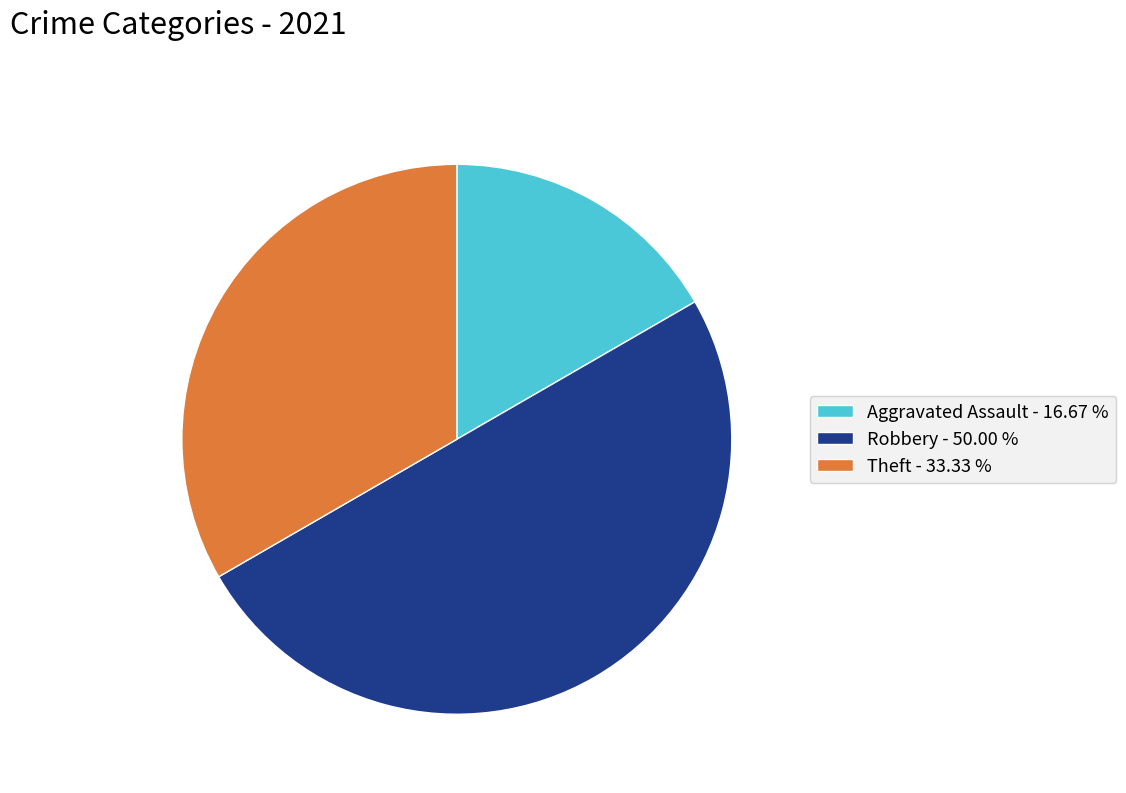

What is the ratio of the value at Robbery - 50.00 % to the value at Aggravated Assault - 16.67 %?

3.0